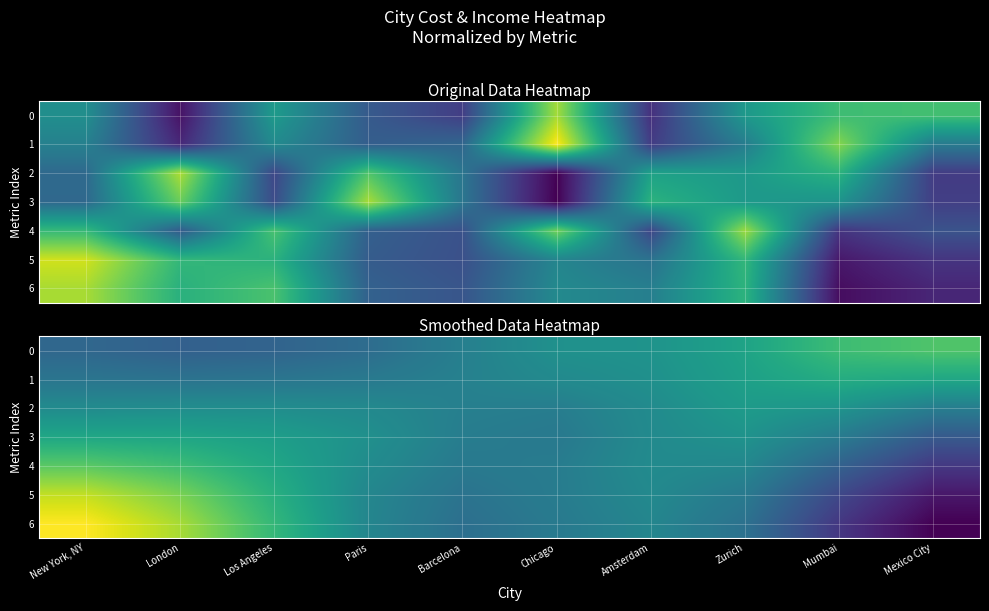

Where does the 0 series first go above 0?

Chicago